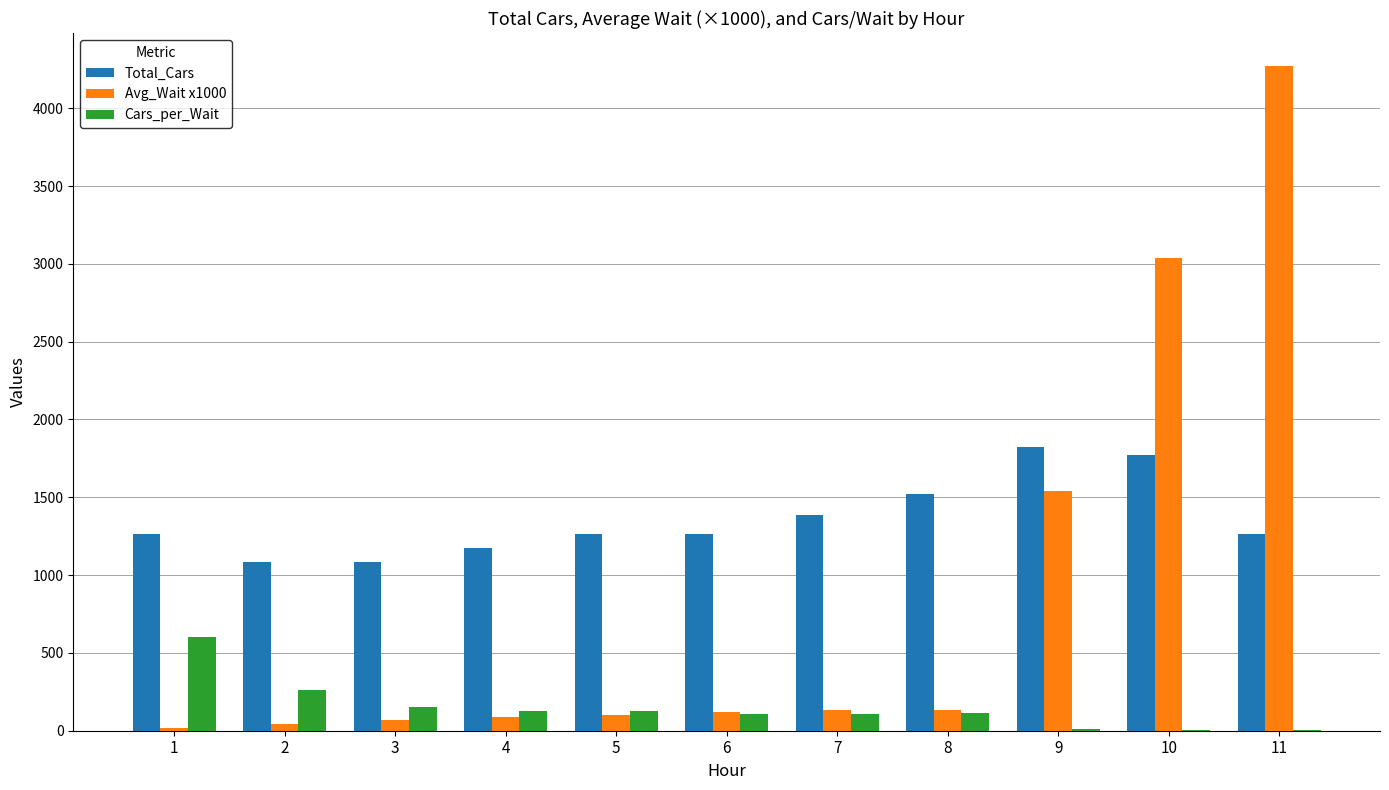

Is the value of Cars_per_Wait at 2 greater than the value of Total_Cars at 4?

No